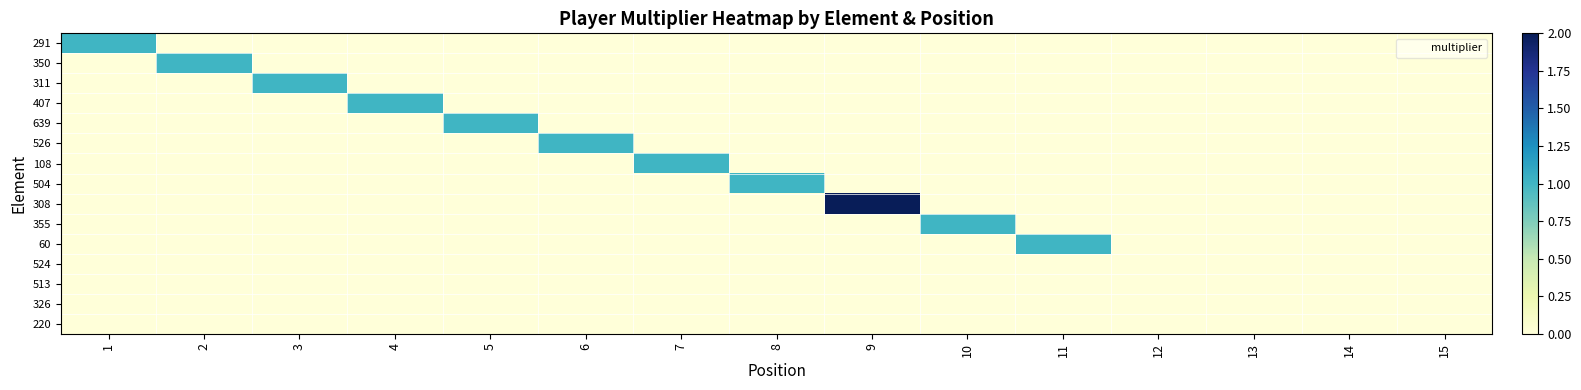

How many data points does each series have?

15